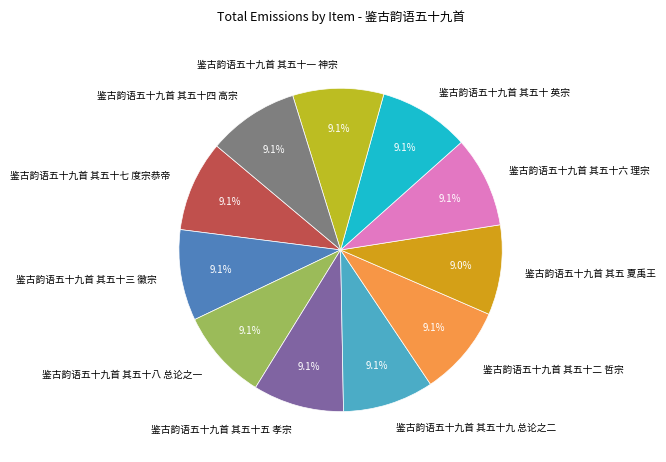

Does 鉴古韵语五十九首 其五十三 徽宗 account for over 50% of the chart?

No